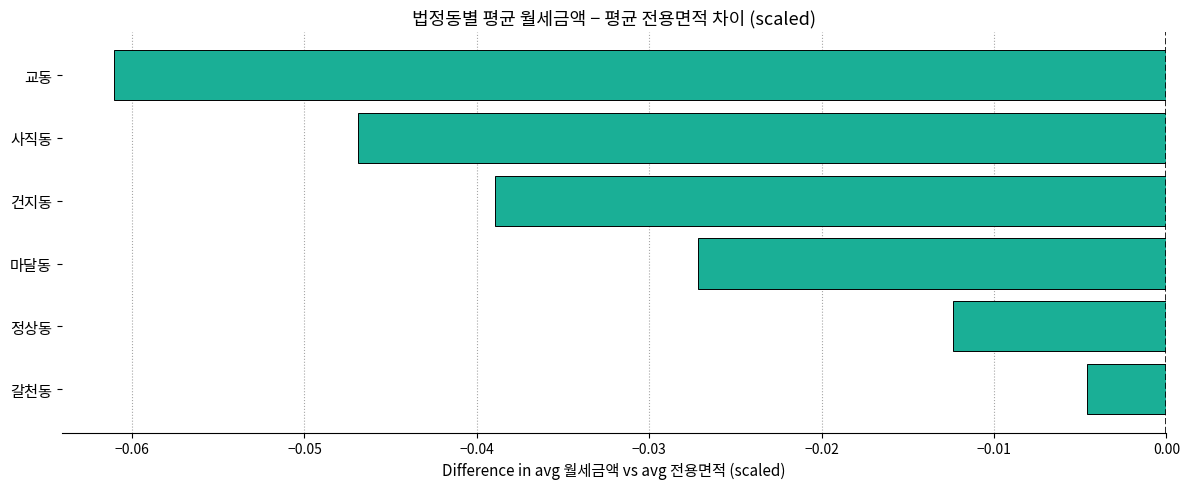

Rank the categories by value from highest to lowest.

갈천동, 정상동, 마달동, 건지동, 사직동, 교동